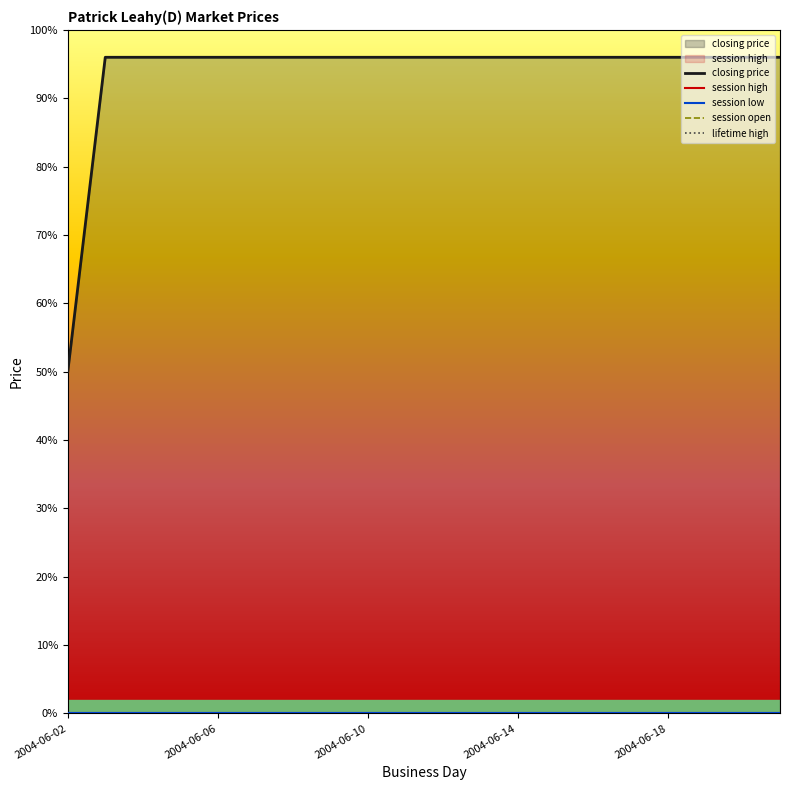

True or false: closing price and lifetime high intersect in this chart.

False